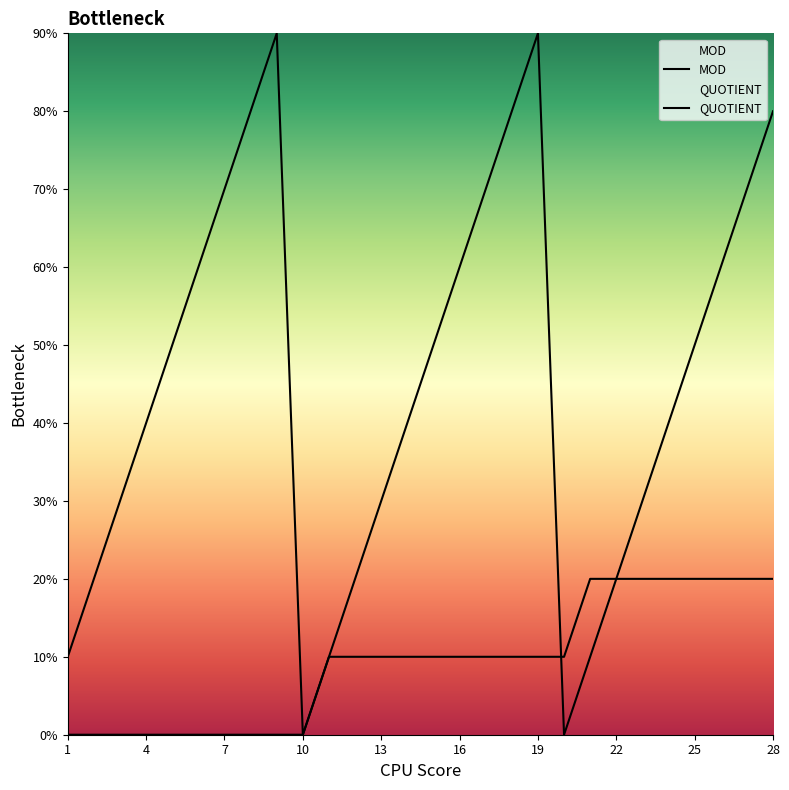

True or false: QUOTIENT has more than 0 interior local peaks.

False